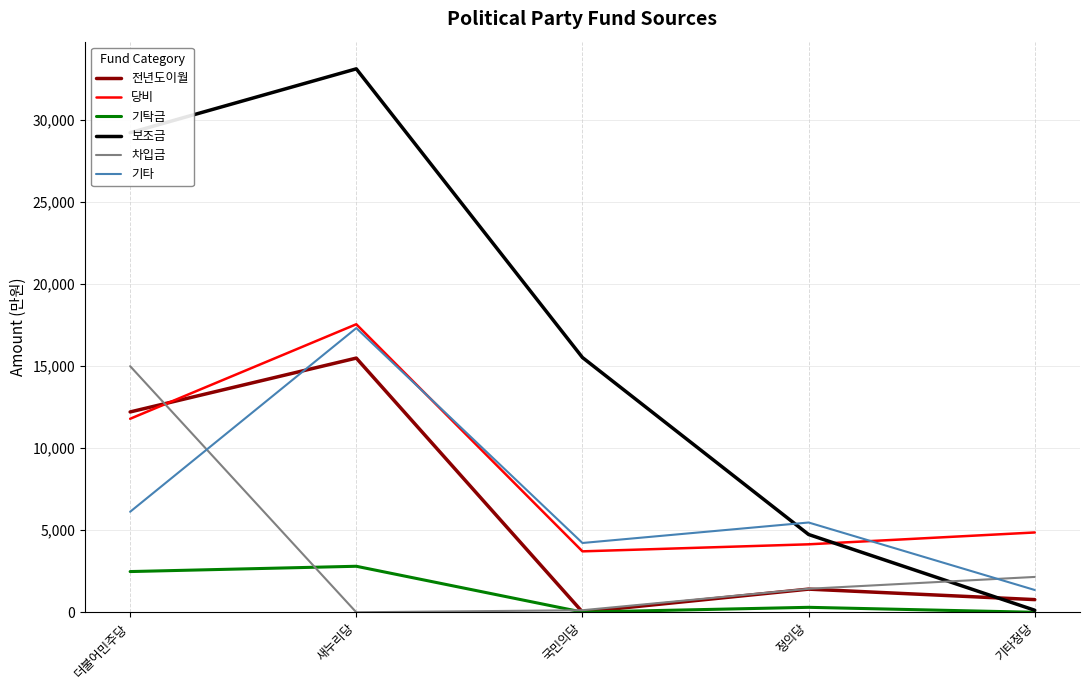

What is the difference between the maximum and minimum values in the 전년도이월 series?

15474